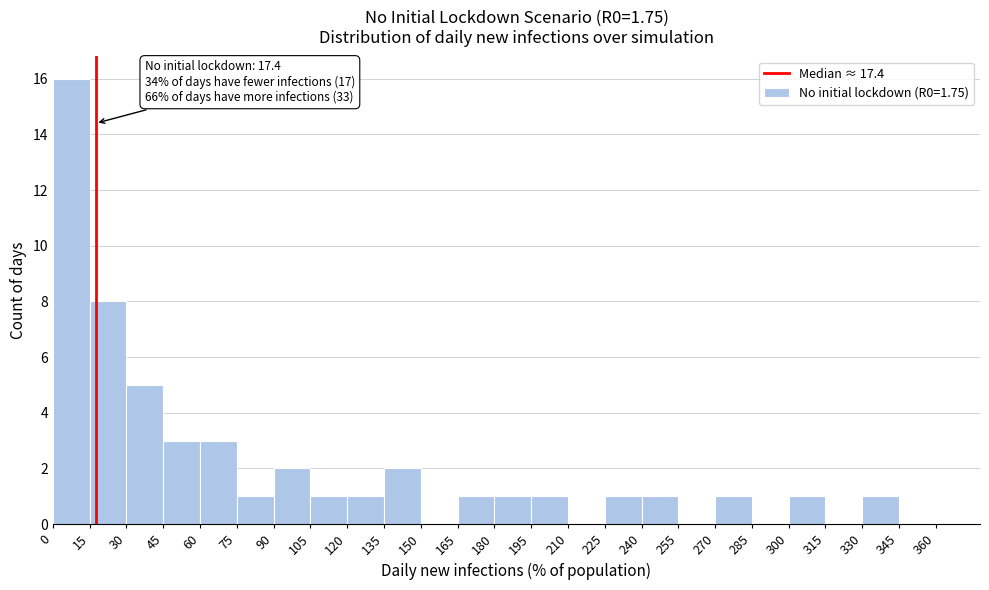

Over which range of the x-axis is the bar tallest?

0 to 15